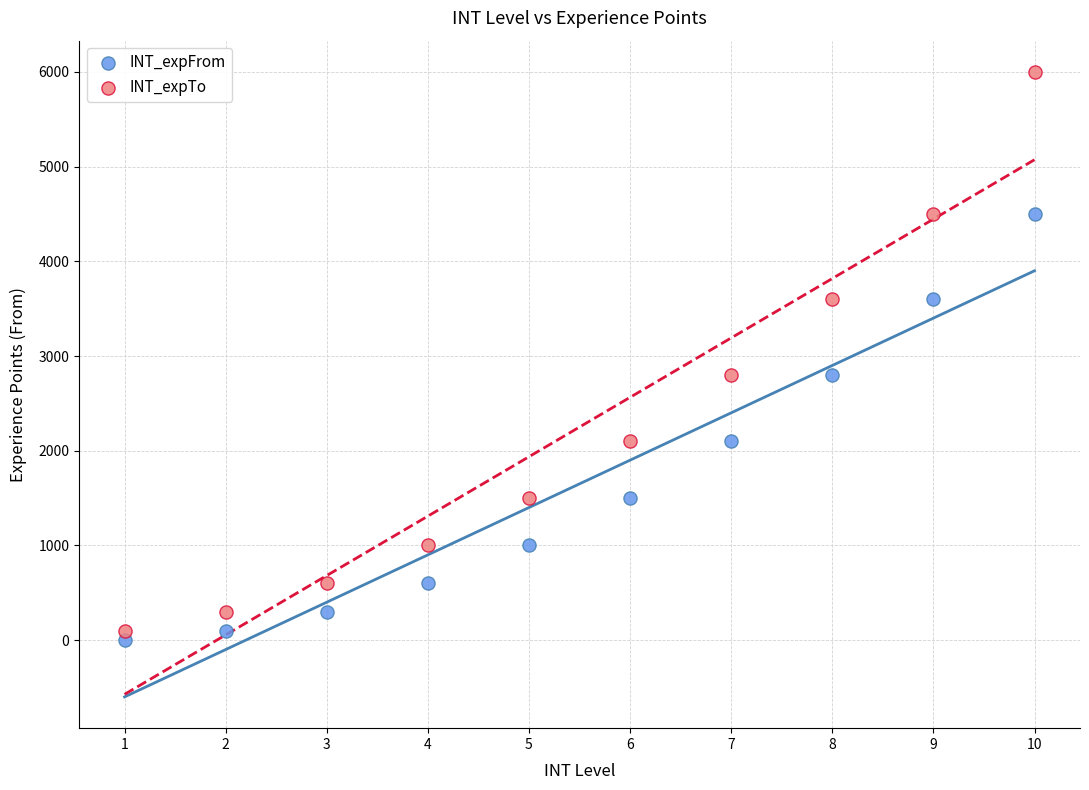

Which series has the widest spread of Y values?

INT_expTo